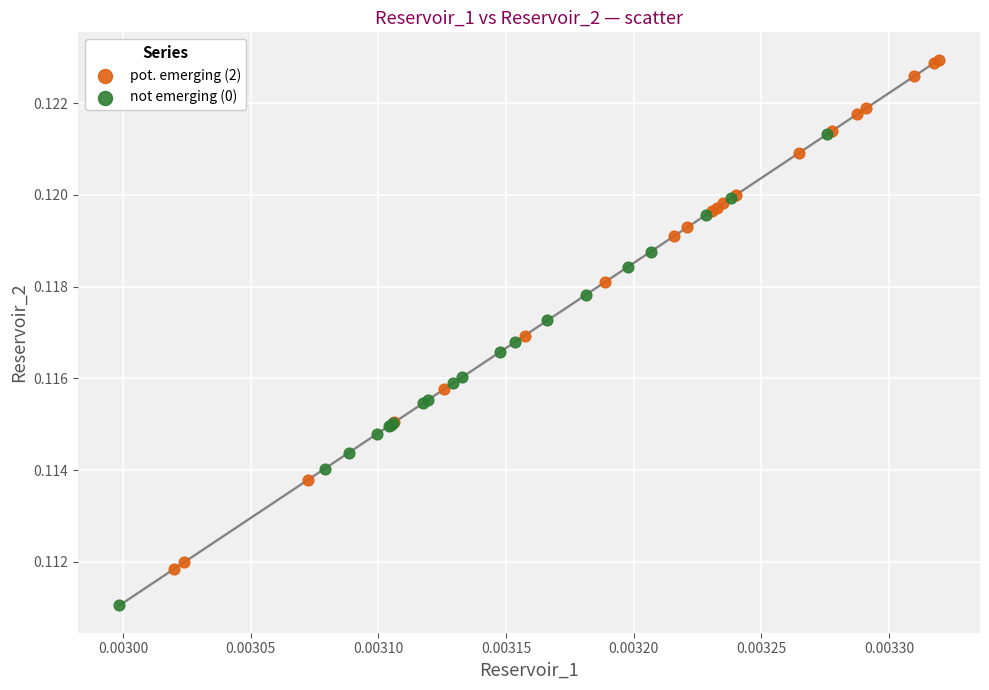

Which series contains the lowest Y value?

not emerging (0)